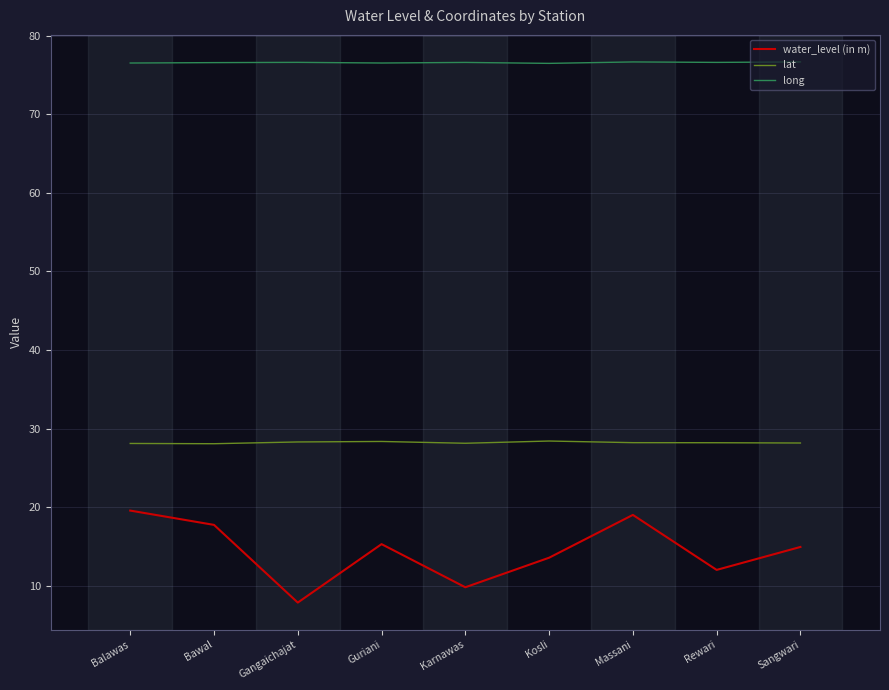

What is the sum of the long values at Massani and Bawal?

153.2